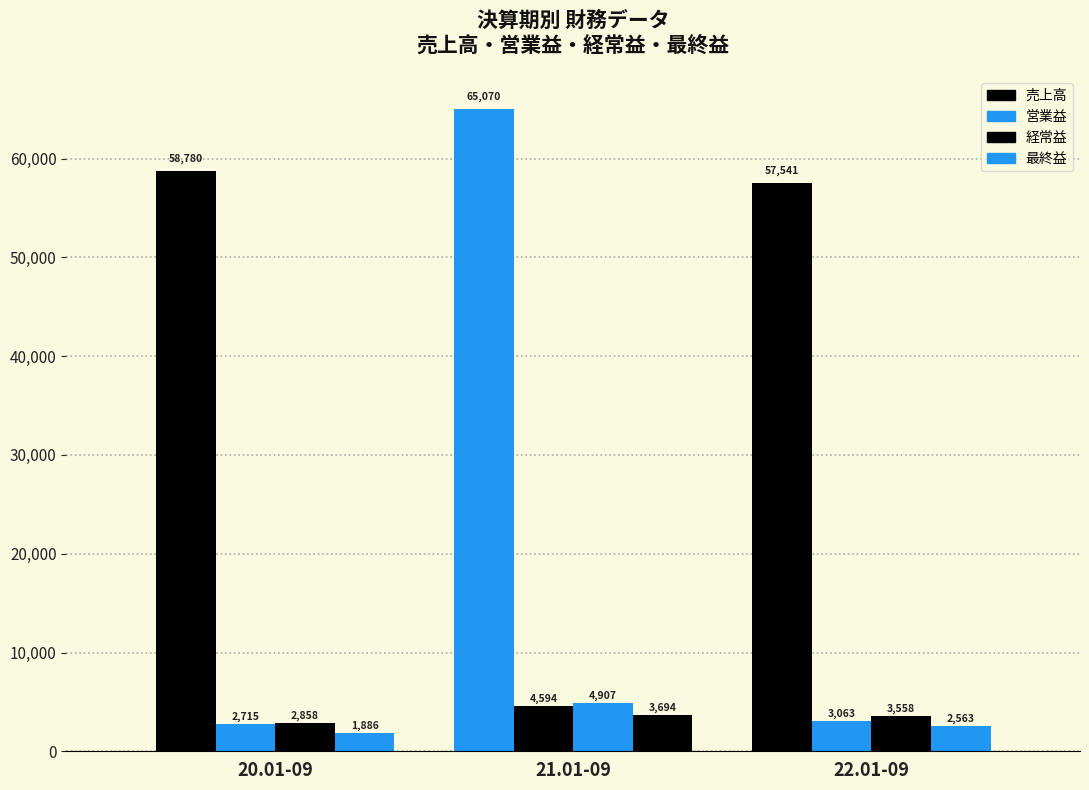

List the series in order of their peak value, highest first.

売上高, 経常益, 営業益, 最終益